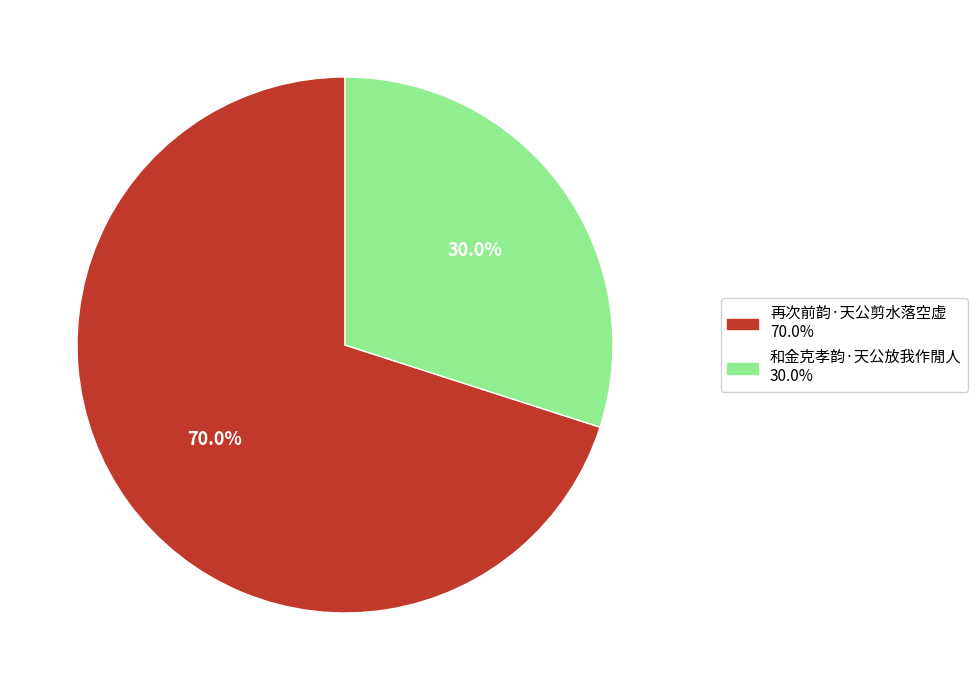

To the nearest percent, what is the average slice percentage?

50%